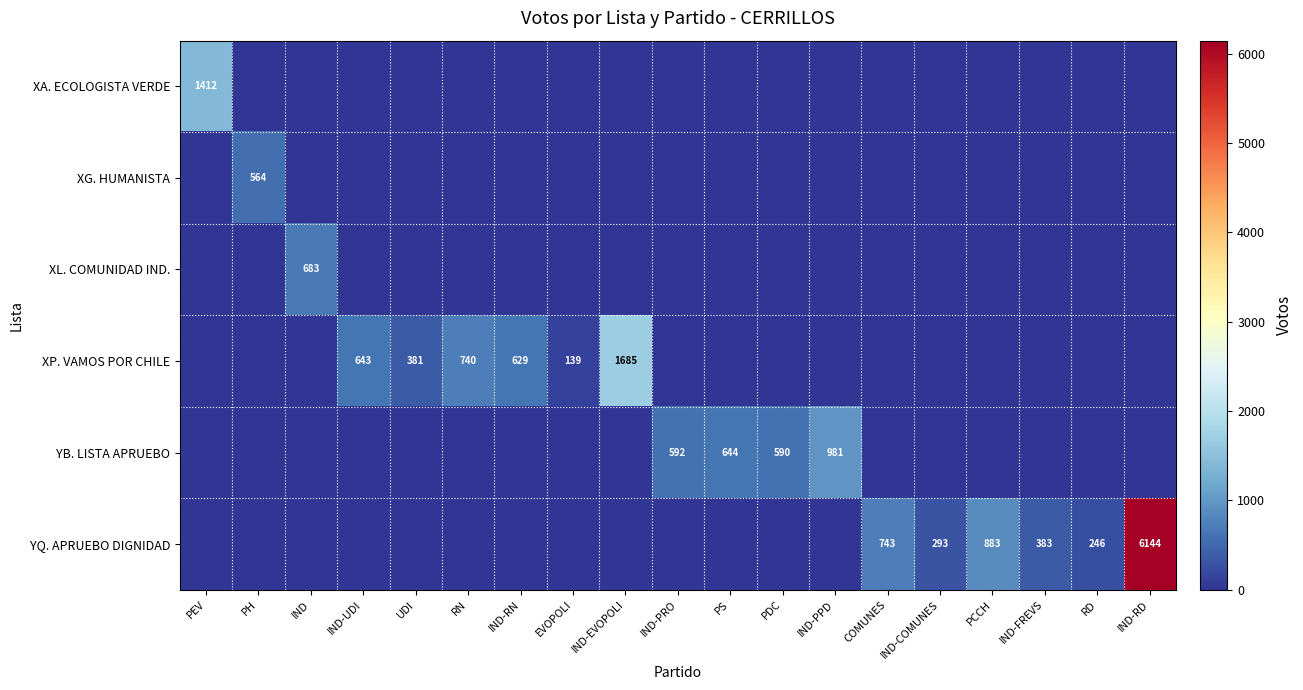

List the series in order of their peak value, lowest first.

XG. HUMANISTA, XL. COMUNIDAD IND., YB. LISTA APRUEBO, XA. ECOLOGISTA VERDE, XP. VAMOS POR CHILE, YQ. APRUEBO DIGNIDAD